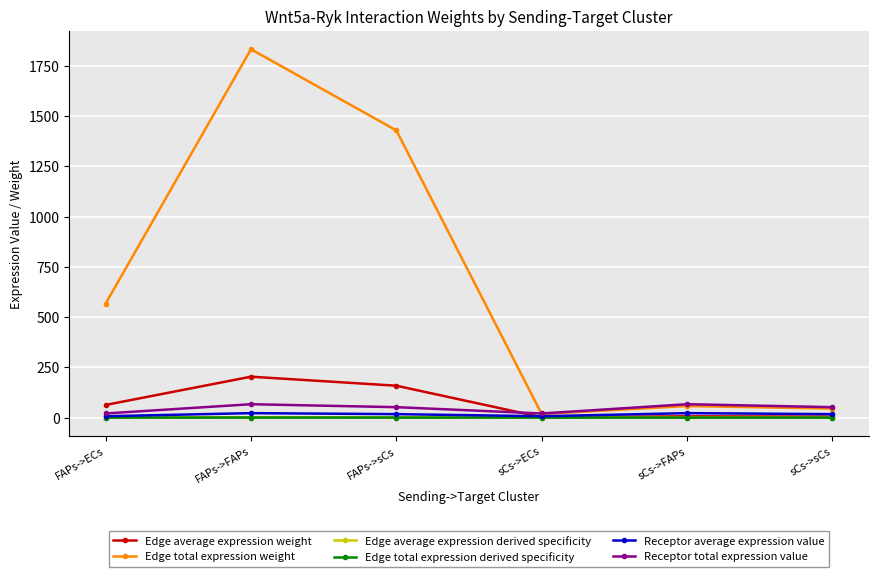

Does the chart have visible grid lines?

Yes